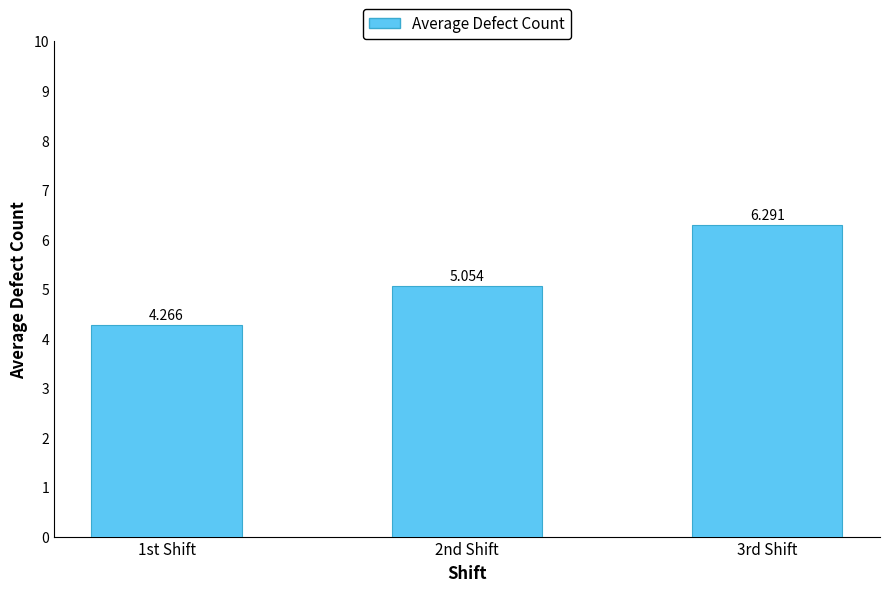

Rank the categories by value from highest to lowest.

3rd Shift, 2nd Shift, 1st Shift